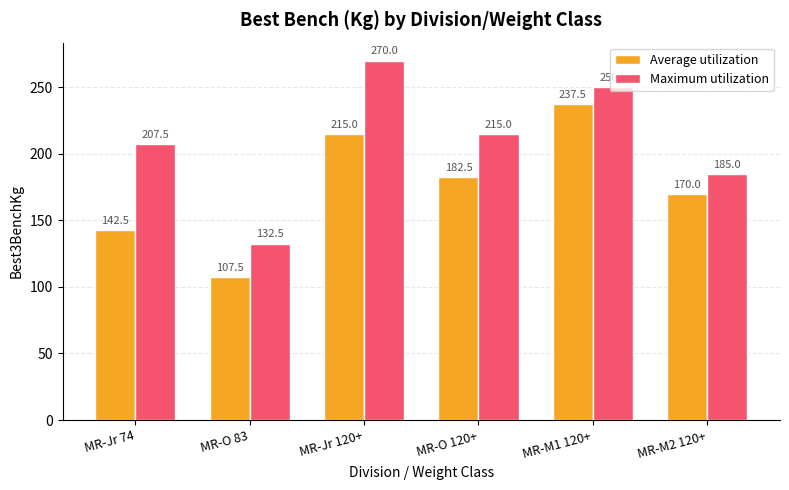

List the series in order of their overall mean, highest first.

Maximum utilization, Average utilization